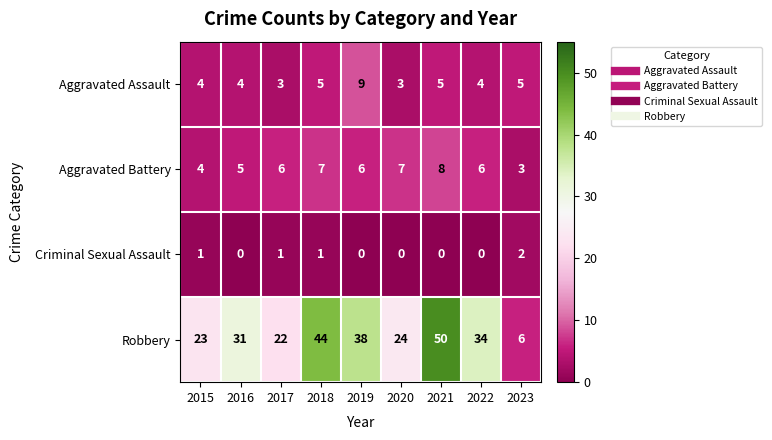

What is the difference between the highest and lowest values at 2020?

24